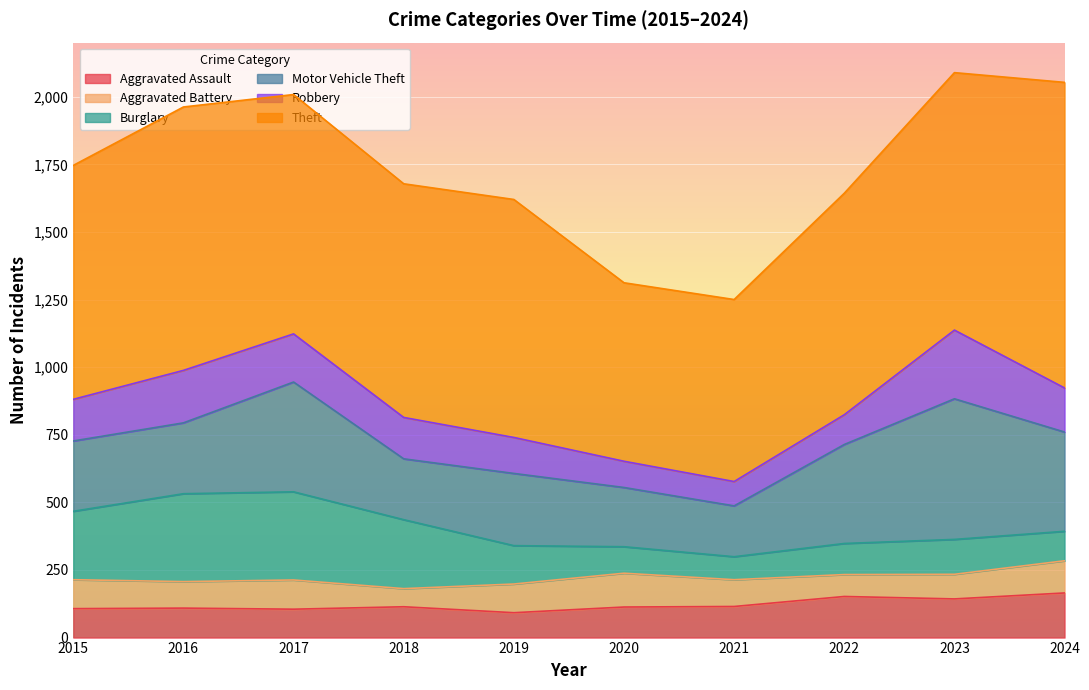

What are all the series names shown in the legend?

Aggravated Assault, Aggravated Battery, Burglary, Motor Vehicle Theft, Robbery, Theft